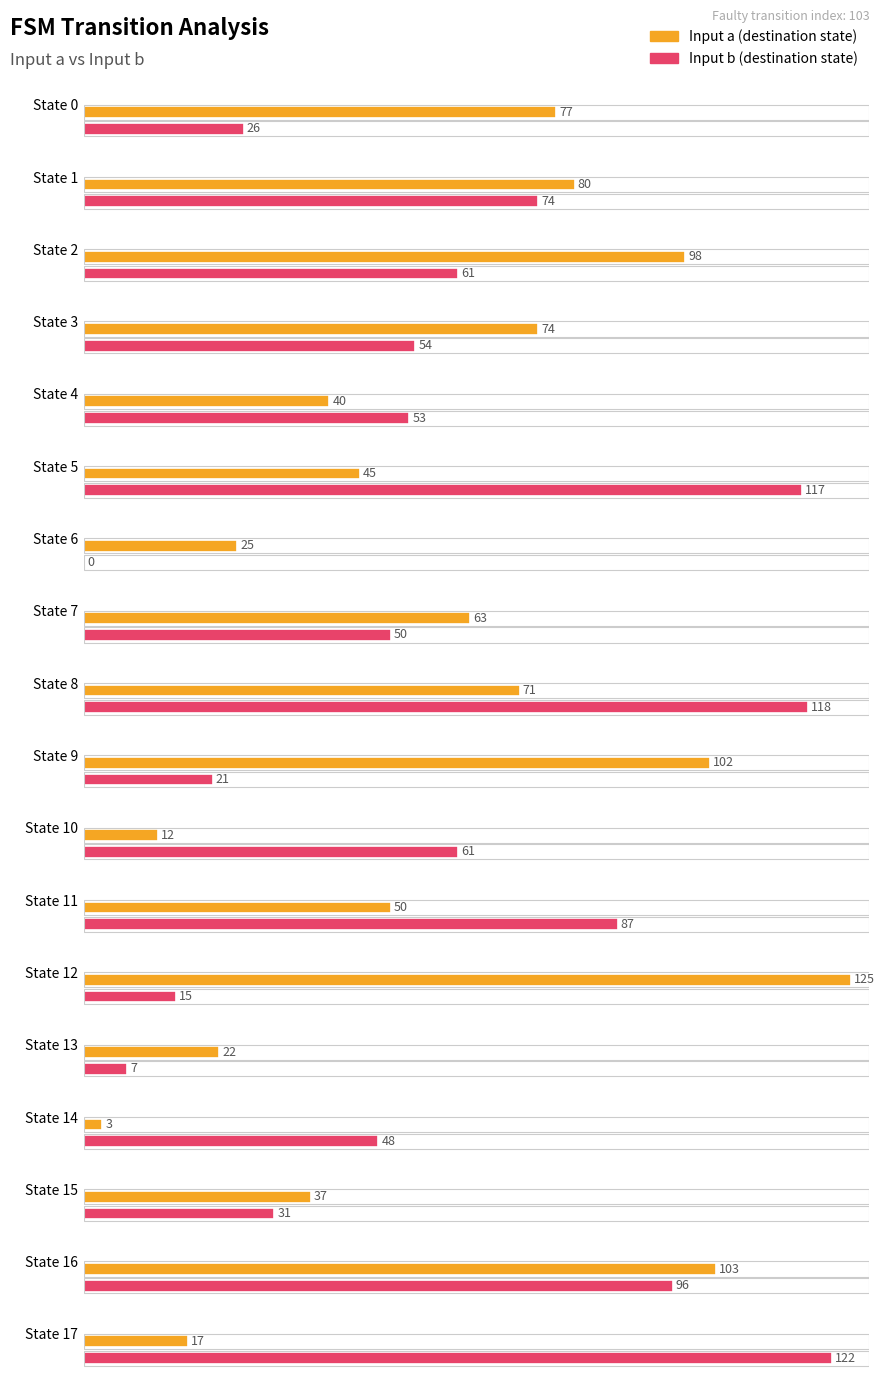

The destination_state_a series shows 53 at State 1. True or false?

False